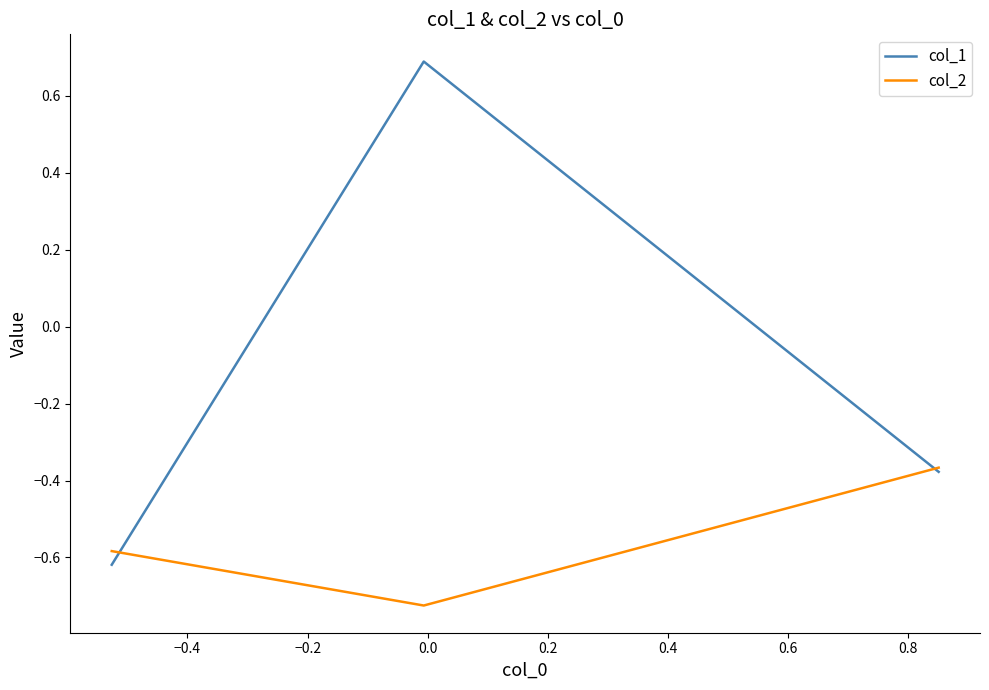

Rank the series by their maximum value, from lowest to highest.

col_2, col_1